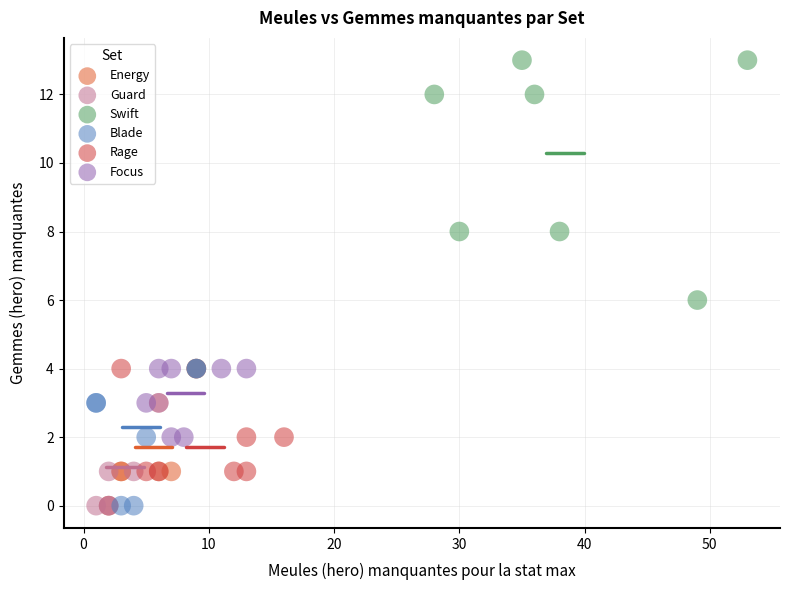

Which series has the widest spread of Y values?

Swift